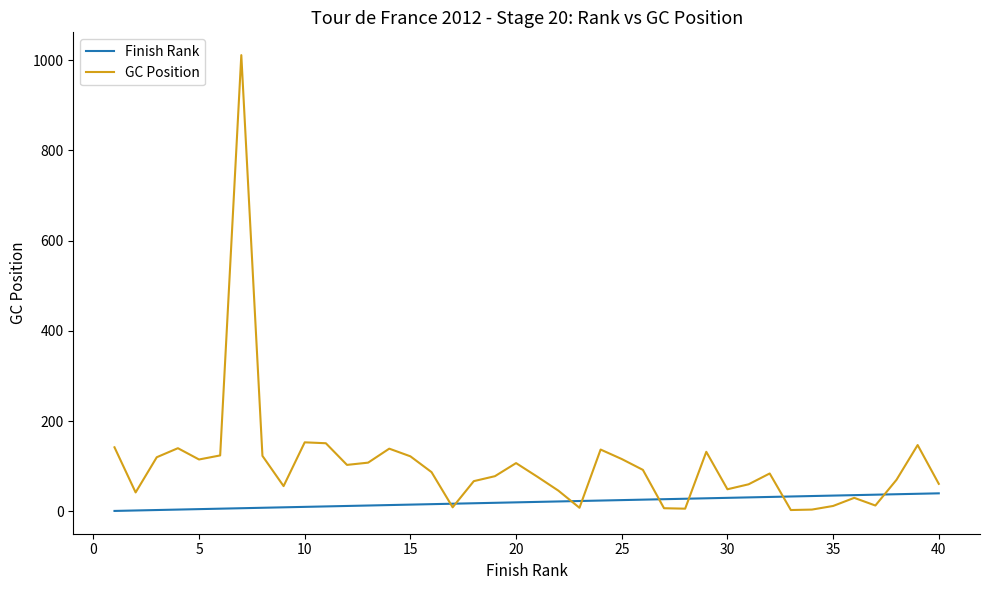

At how many categories does at least one series exceed 559?

1